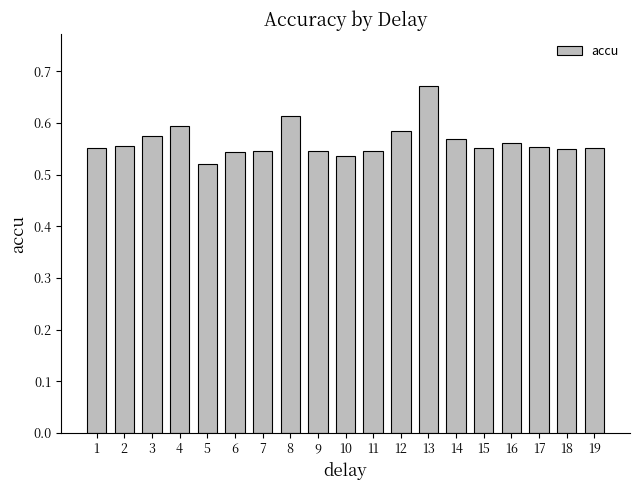

How many values are between 0 and 1?

19